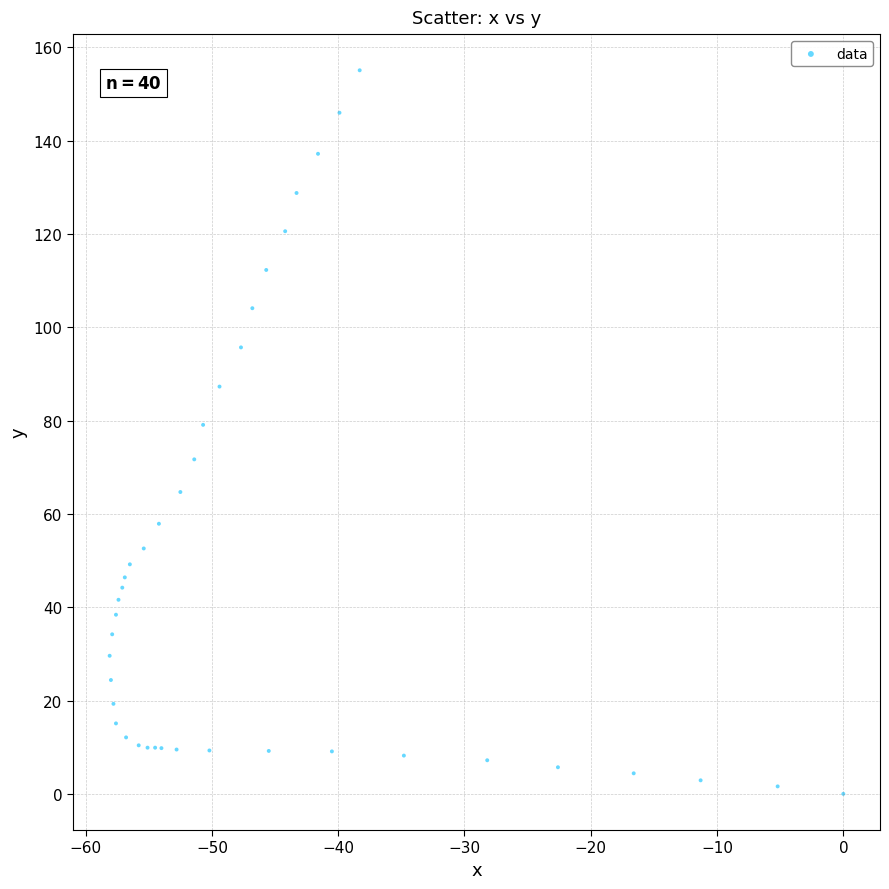

What Y value in the scatter plot is closest to 77?

79.1